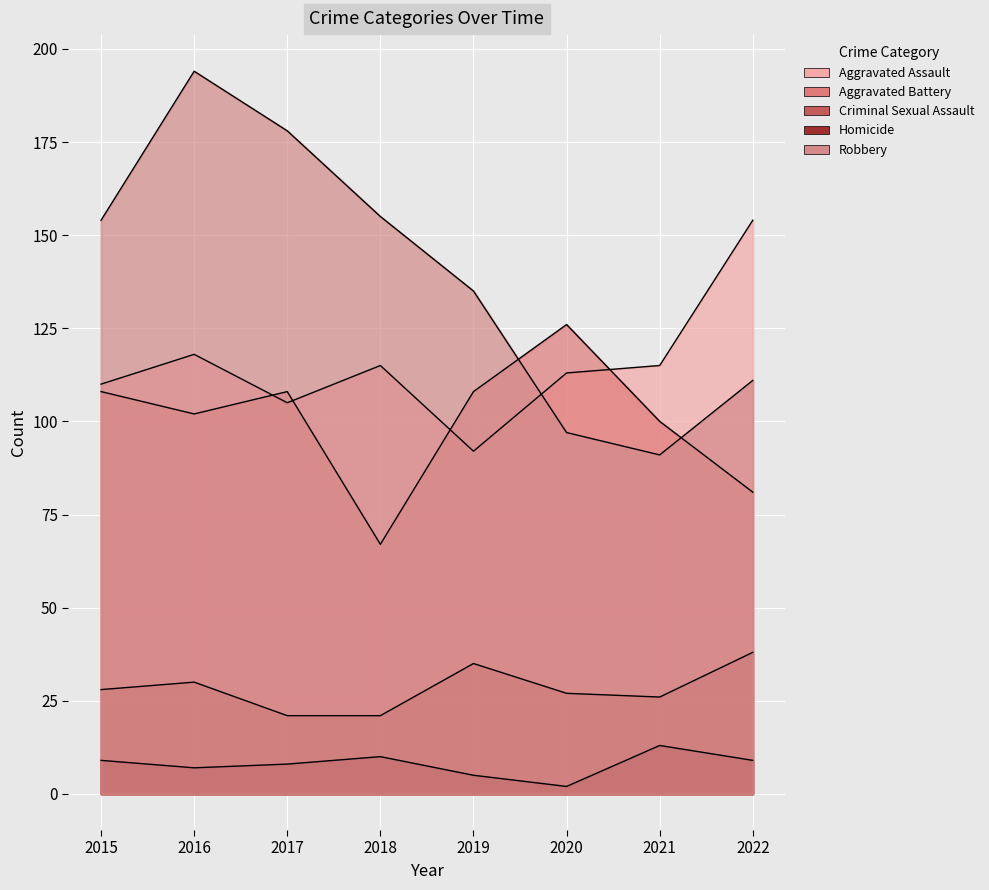

Is it true that Criminal Sexual Assault equals 5 at 2018?

False